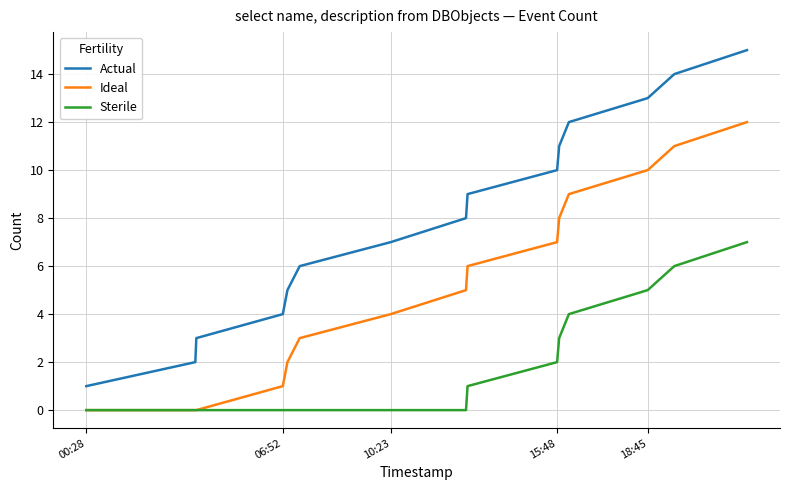

Rank the series by their maximum value, from highest to lowest.

Actual, Ideal, Sterile